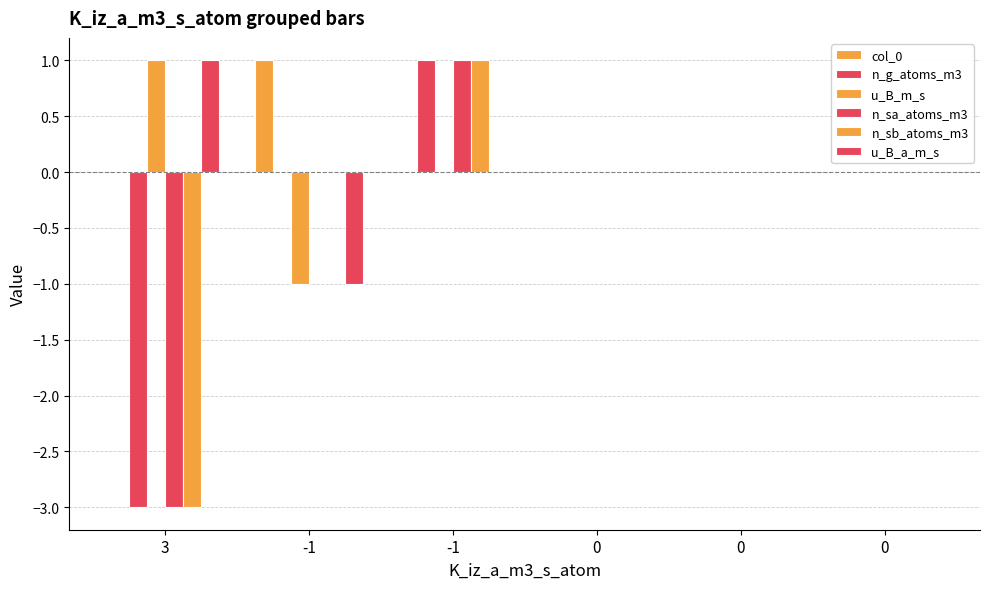

What is the sum of all col_0 values?

1